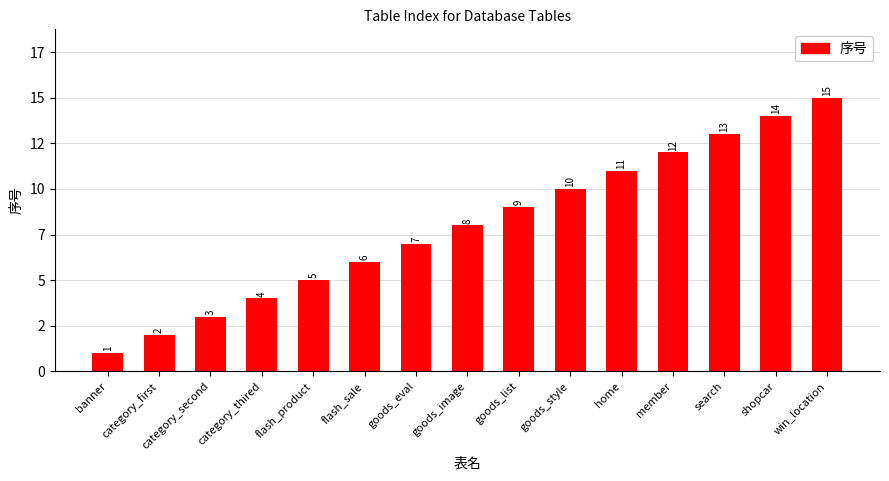

Are the bars horizontal?

No